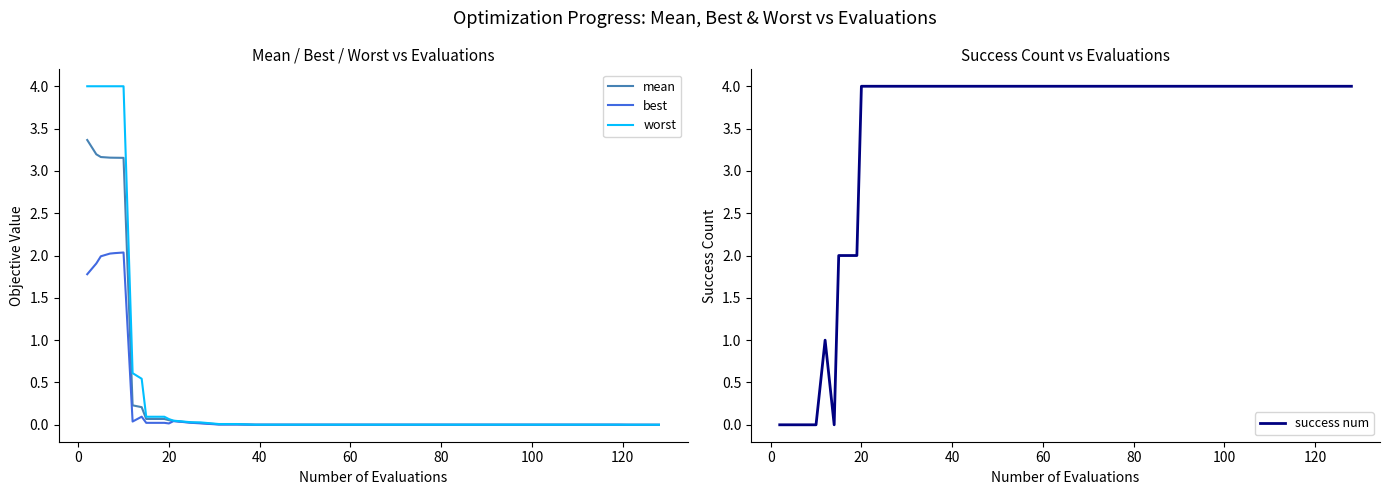

The success num series shows 2.7 at 15. True or false?

False